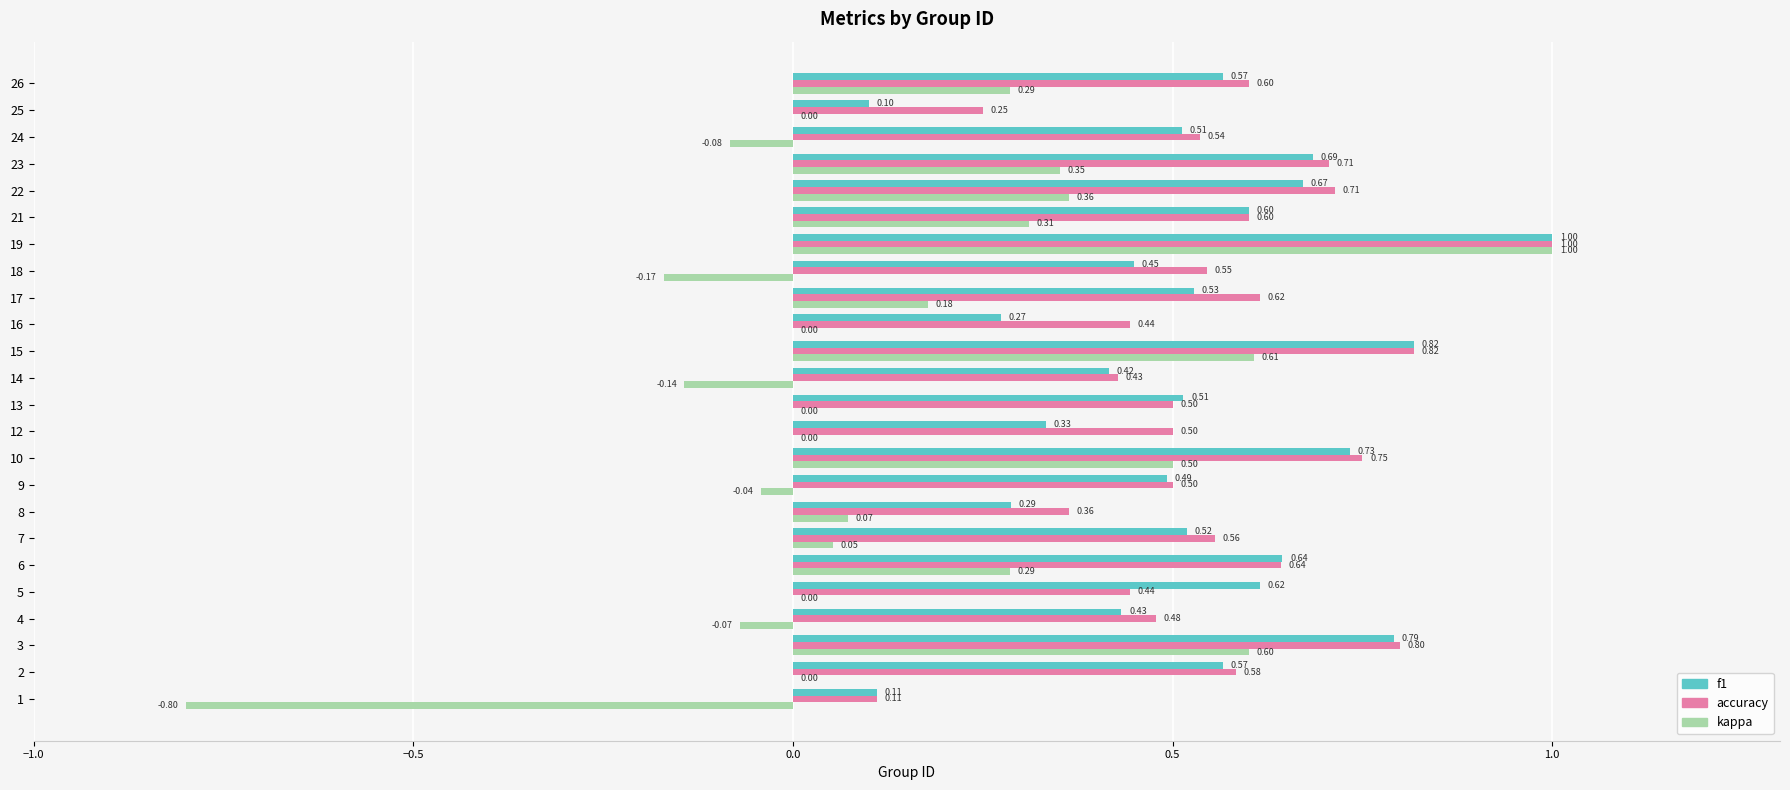

What is the sum of all f1 values?

12.7